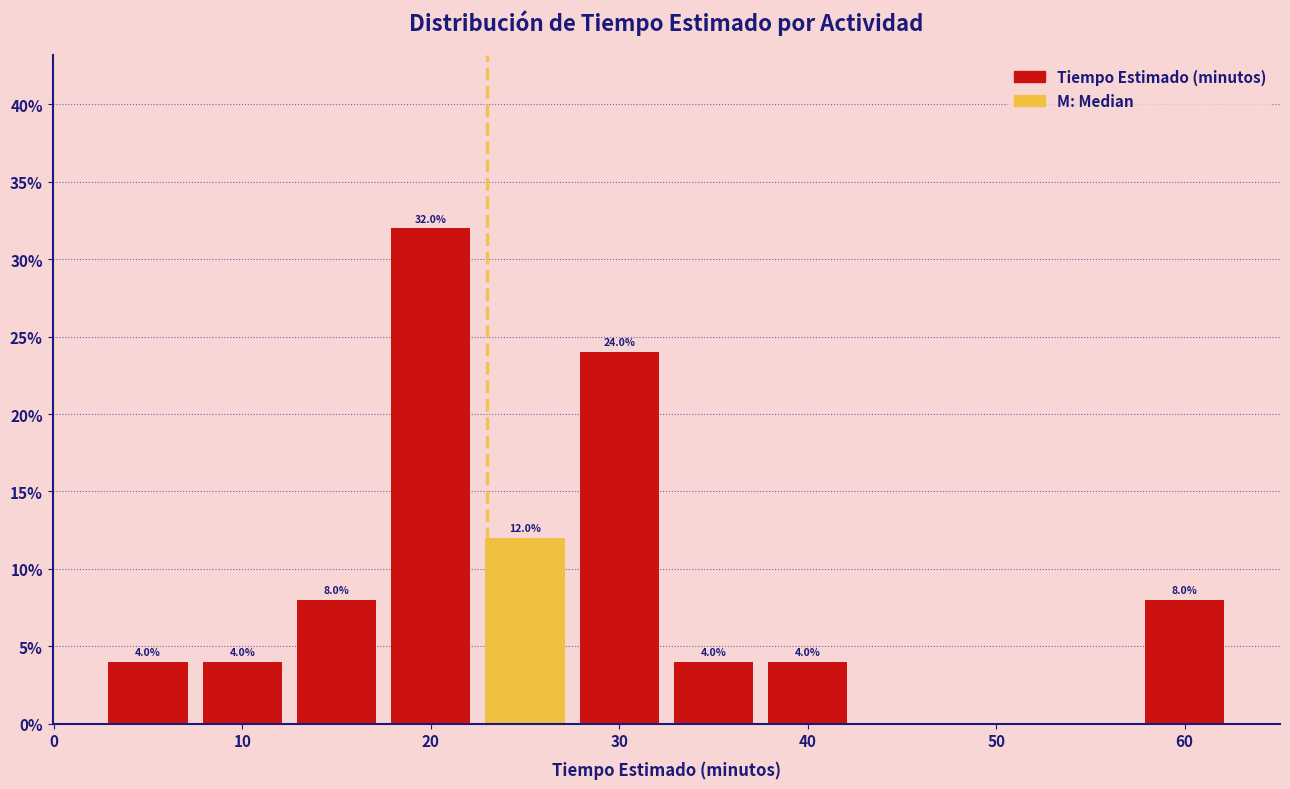

Over which range of the x-axis is the bar tallest?

17.5 to 22.5